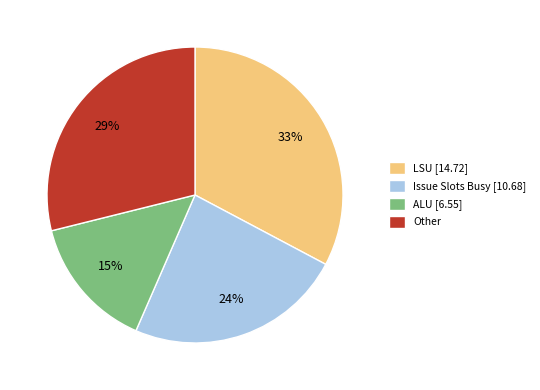

What is the smallest slice in the pie chart?

ALU [6.55]